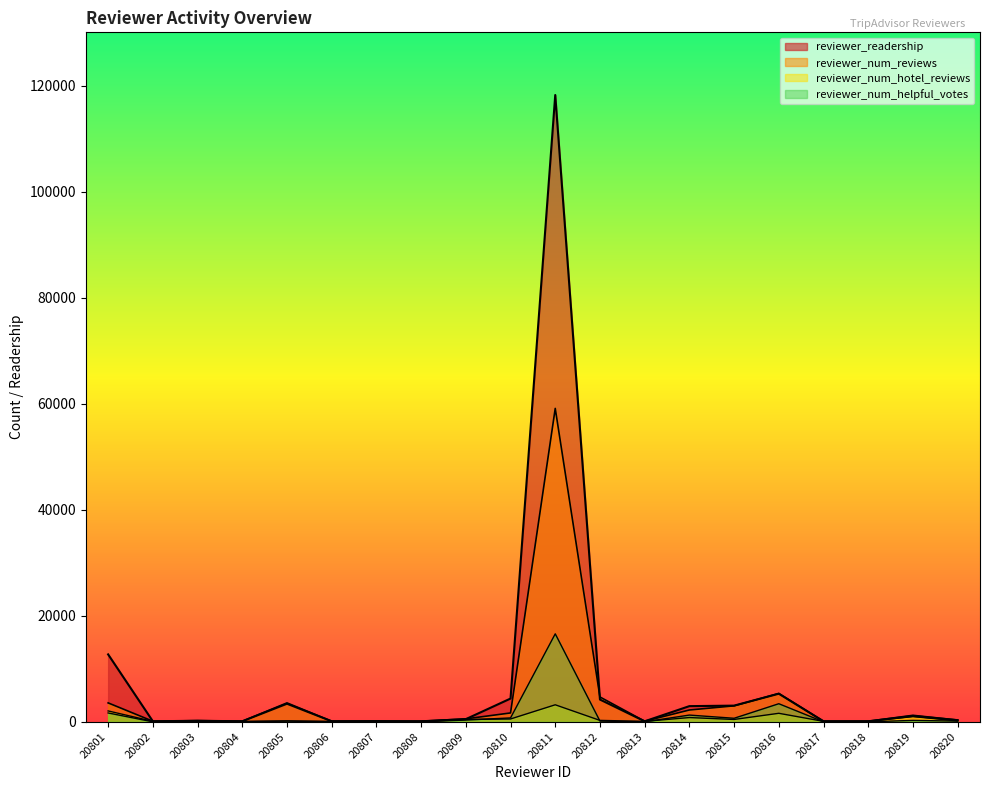

Reading left to right, extract all data points from this chart.

reviewer_readership: 20801=12720.0	20802=100.0	20803=200.0	20804=100.0	20805=3412.0	20806=110.0	20807=135.0	20808=100.0	20809=505.0	20810=4391.0	20811=118253.0	20812=4202.0	20813=100.0	20814=2959.0	20815=3055.0	20816=5301.0	20817=100.0	20818=100.0	20819=1104.0	20820=312.0
reviewer_num_reviews: 20801=3569.9	20802=111.6	20803=223.1	20804=111.6	20805=3569.9	20806=111.6	20807=111.6	20808=111.6	20809=557.8	20810=1673.4	20811=59126.5	20812=4685.5	20813=111.6	20814=2231.2	20815=3012.1	20816=5354.9	20817=111.6	20818=111.6	20819=1227.2	20820=334.7
reviewer_num_hotel_reviews: 20801=2052.7	20802=89.2	20803=89.2	20804=89.2	20805=178.5	20806=89.2	20807=89.2	20808=89.2	20809=446.2	20810=535.5	20811=3212.9	20812=267.7	20813=89.2	20814=803.2	20815=446.2	20816=1606.5	20817=89.2	20818=89.2	20819=981.7	20820=178.5
reviewer_num_helpful_votes: 20801=1673.4	20802=0.0	20803=0.0	20804=0.0	20805=133.9	20806=0.0	20807=0.0	20808=0.0	20809=334.7	20810=736.3	20811=16600.0	20812=133.9	20813=0.0	20814=1271.8	20815=669.4	20816=3413.7	20817=0.0	20818=0.0	20819=267.7	20820=133.9